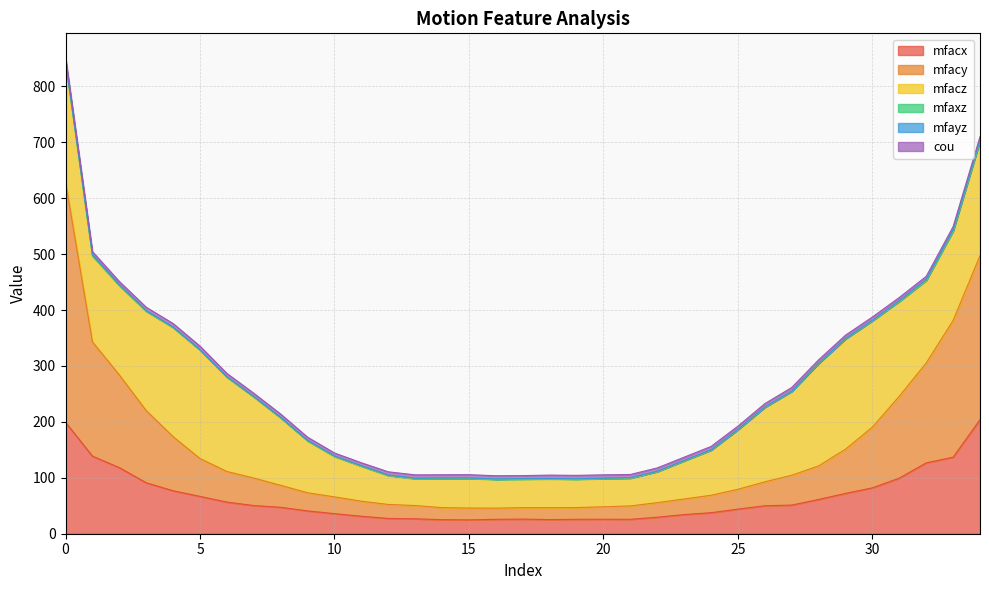

Which series has the largest range (max minus min)?

mfacy